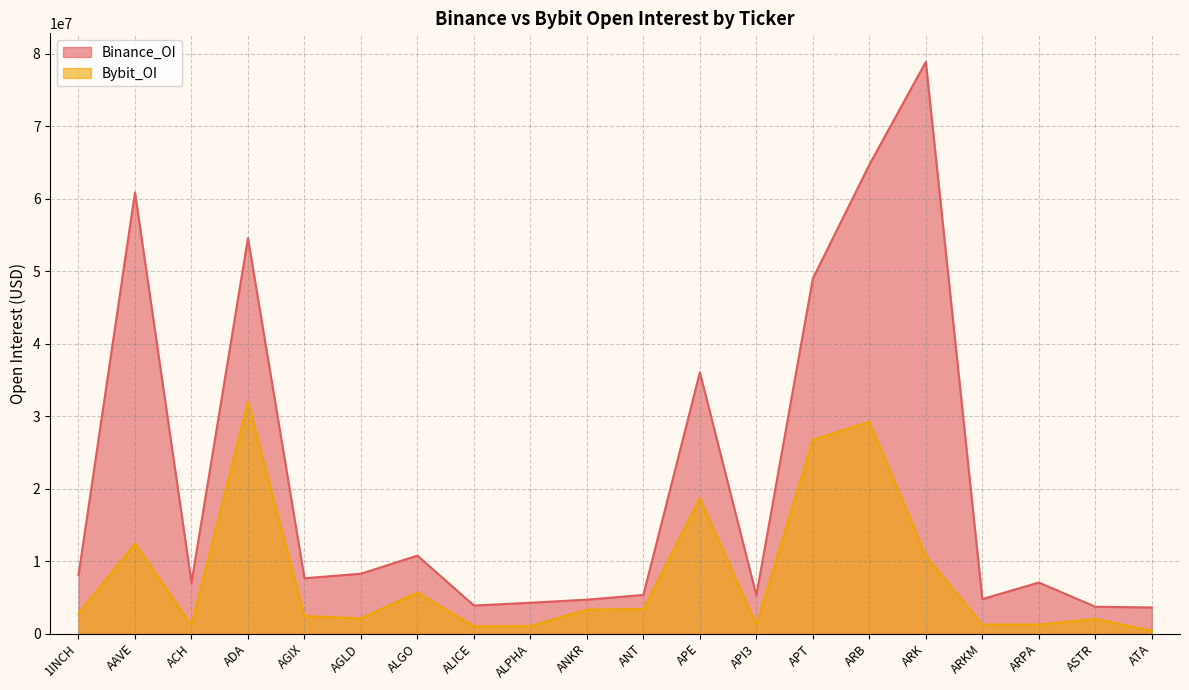

What is the spread (max minus min) of values at ALICE?

2872038